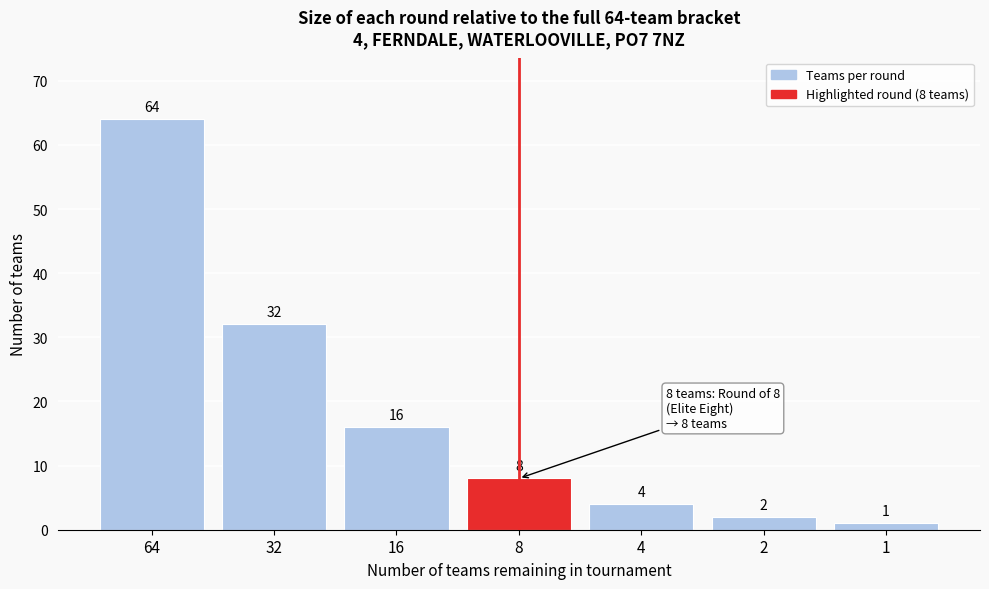

Reading left to right, extract all data points from this chart.

64=64	32=32	16=16	8=8	4=4	2=2	1=1